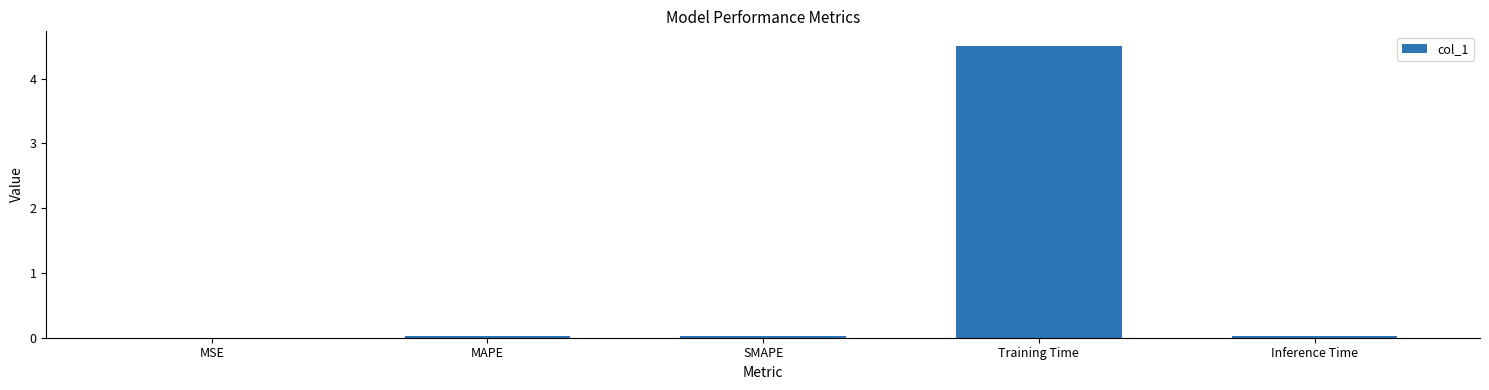

True or false: the data shows 0.0 at Inference Time.

True